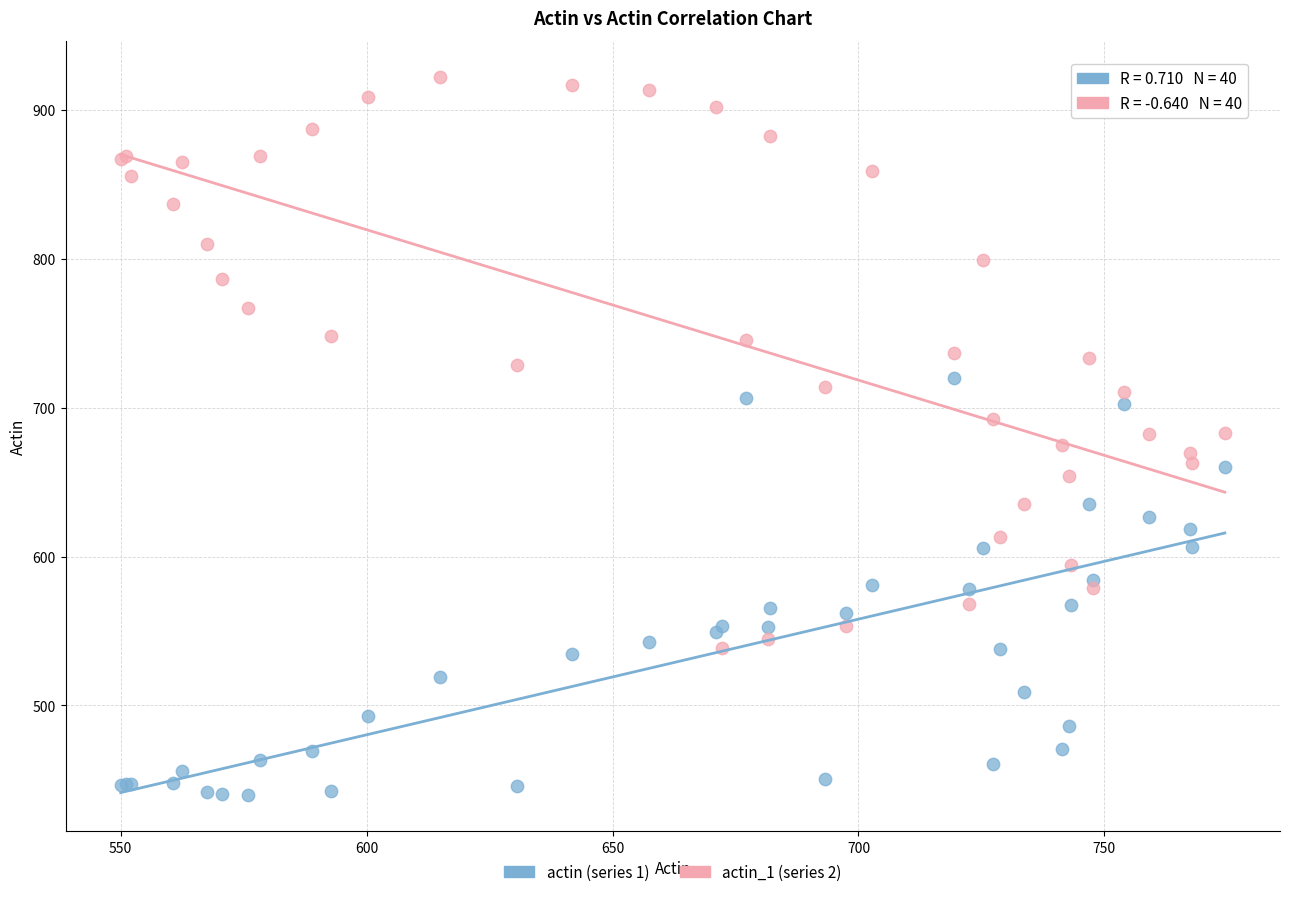

Which series contains the highest Y value?

actin_1 (series 2)